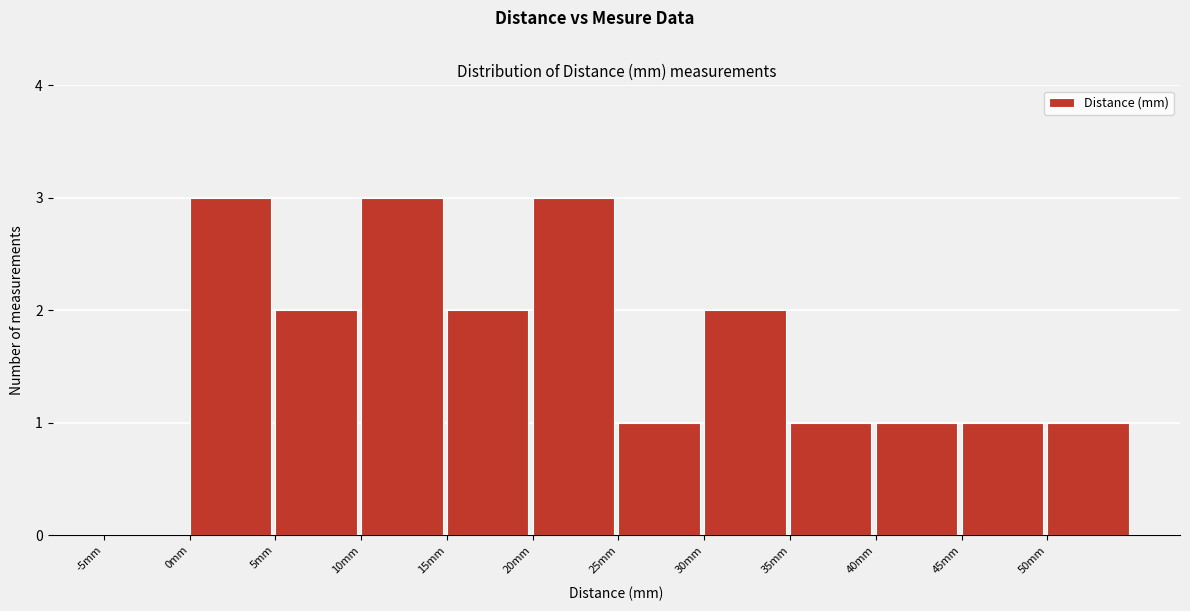

Reading left to right, transcribe this chart: for each bar, give the range it covers on the x-axis and its height. The values are not printed on the chart, so give them approximately, as read against the axis.

-5 to 0: 0
0 to 5: 3
5 to 10: 2
10 to 15: 3
15 to 20: 2
20 to 25: 3
25 to 30: 1
30 to 35: 2
35 to 40: 1
40 to 45: 1
45 to 50: 1
50 to 55: 1